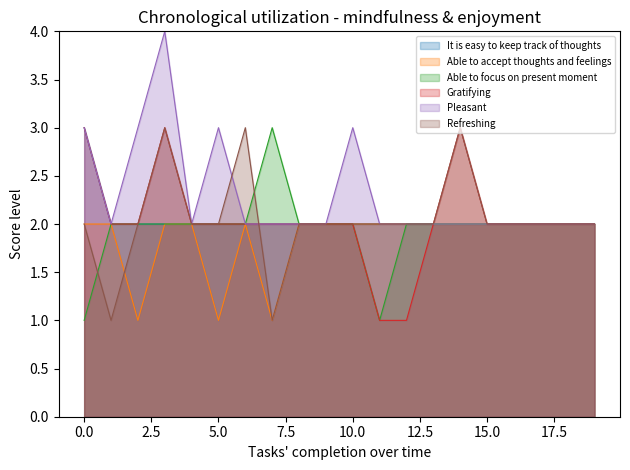

What is the total value across all series at 10.0?

13